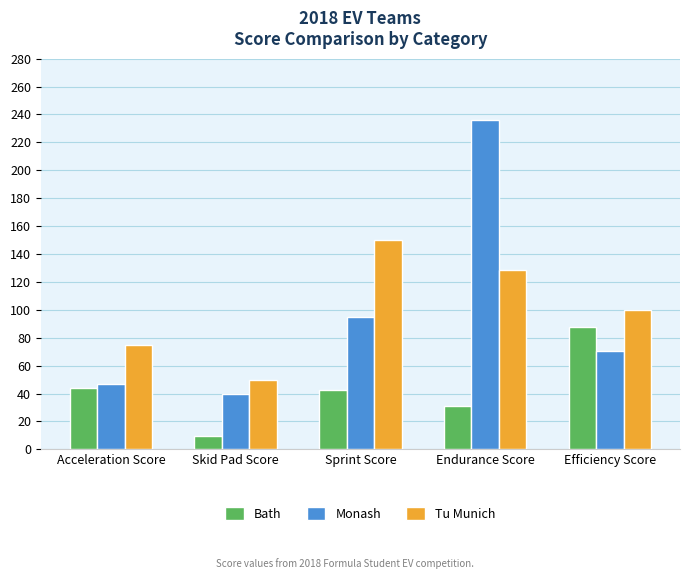

What is the label of the 2nd bar from the left?

Skid Pad Score